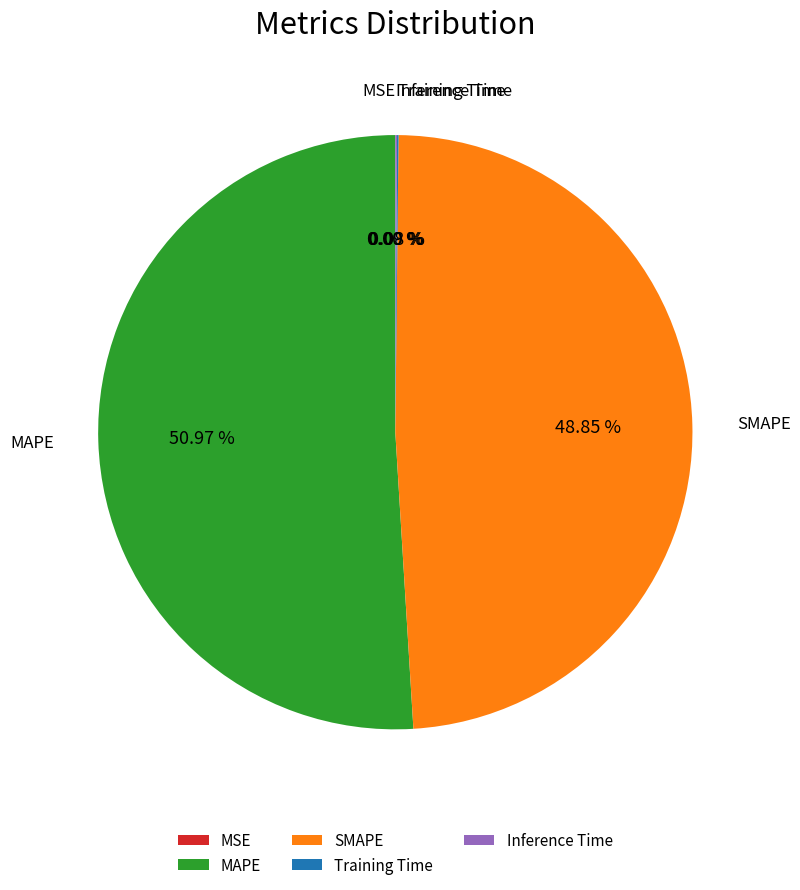

Which slice is the largest?

MAPE